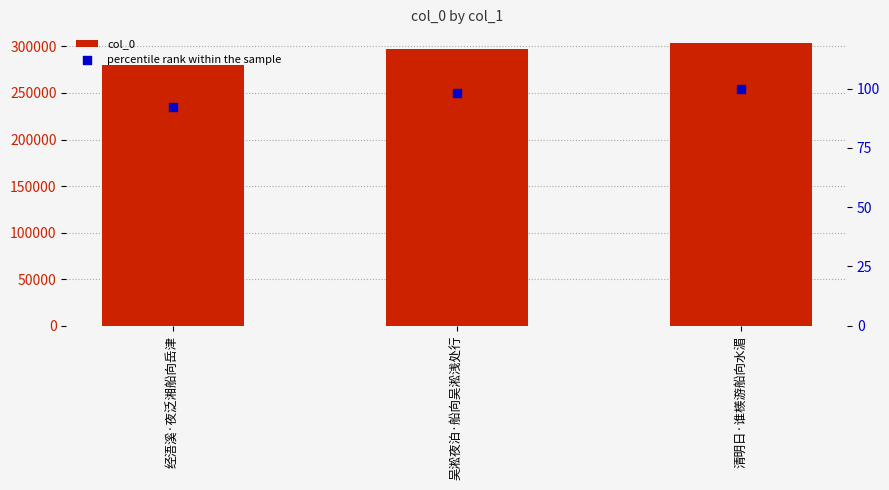

At which category is the sum across all series the highest?

清明日·谁檨游船向水湄